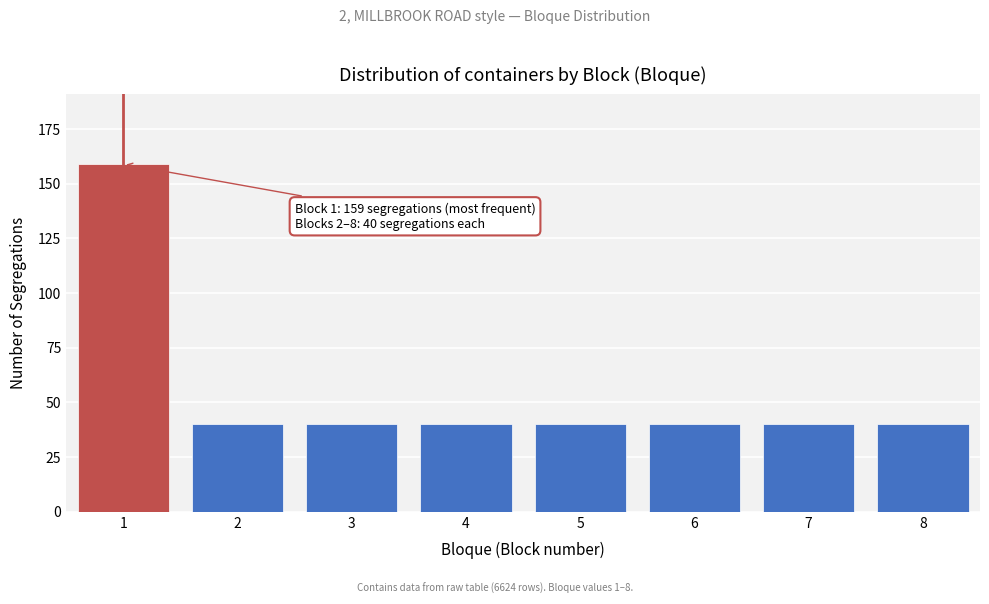

Reading left to right, what are all the values shown in this chart?

1=159	2=40	3=40	4=40	5=40	6=40	7=40	8=40